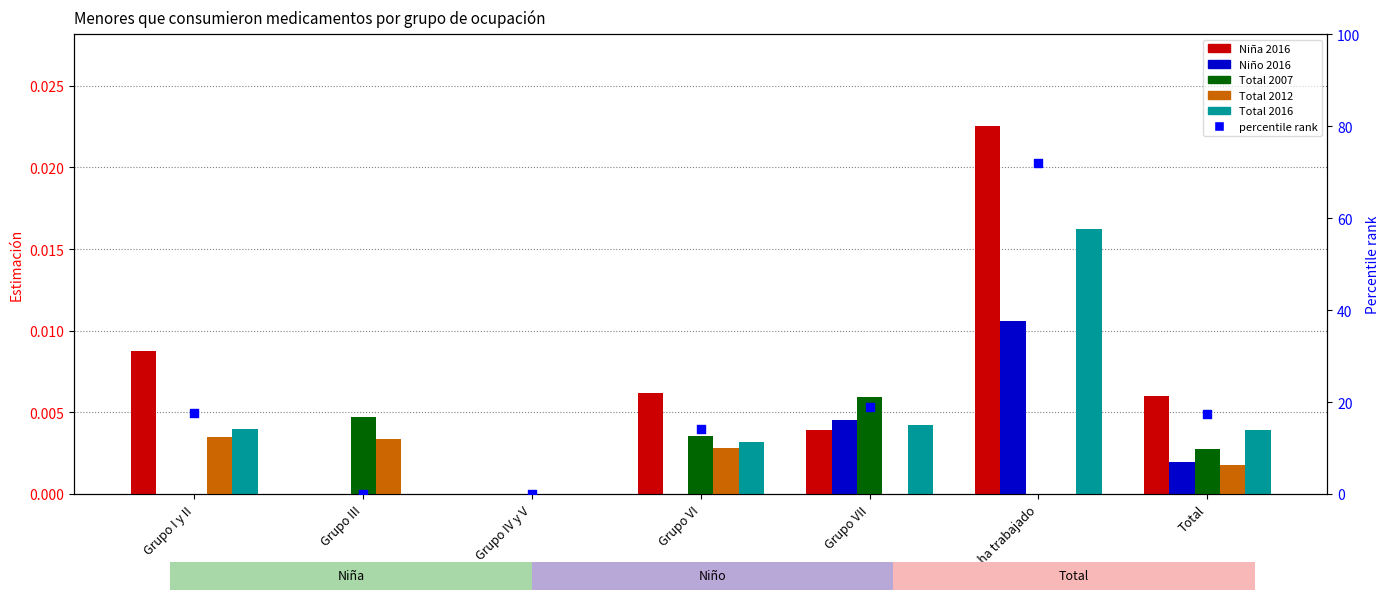

Is the value of percentile rank at Grupo III greater than the value of Total 2007 at No ha trabajado?

No